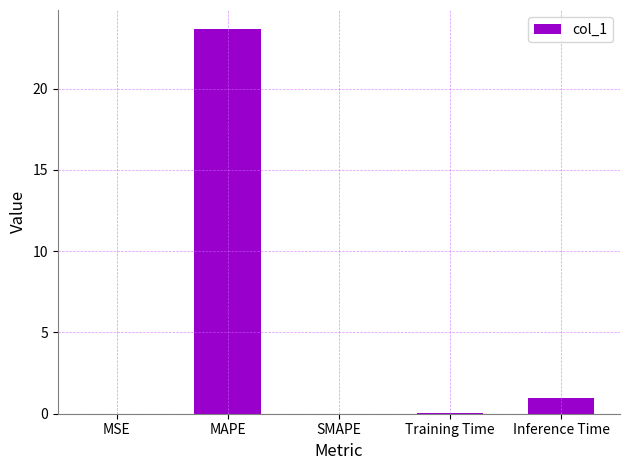

Count the number of data series in this chart.

1